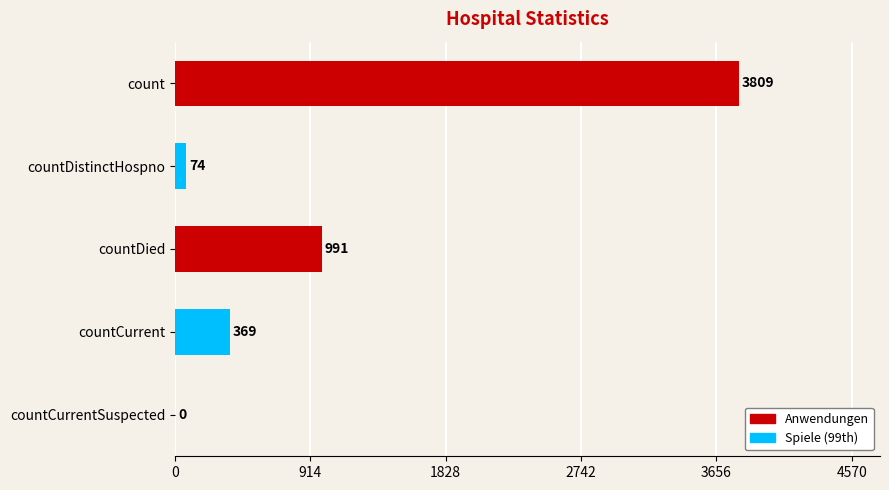

How many values are above zero?

4